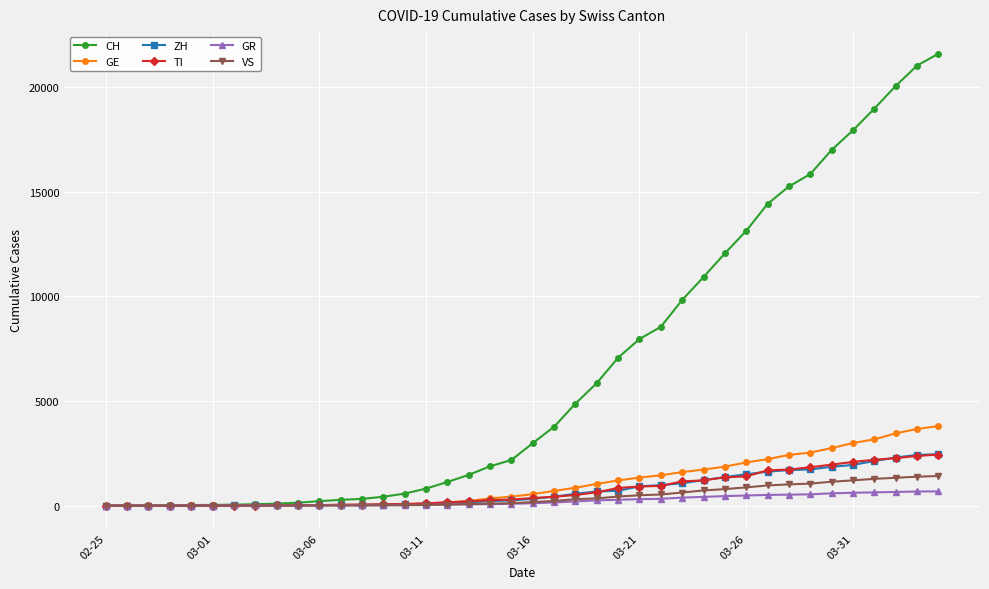

At how many categories does at least one series exceed 19504?

3